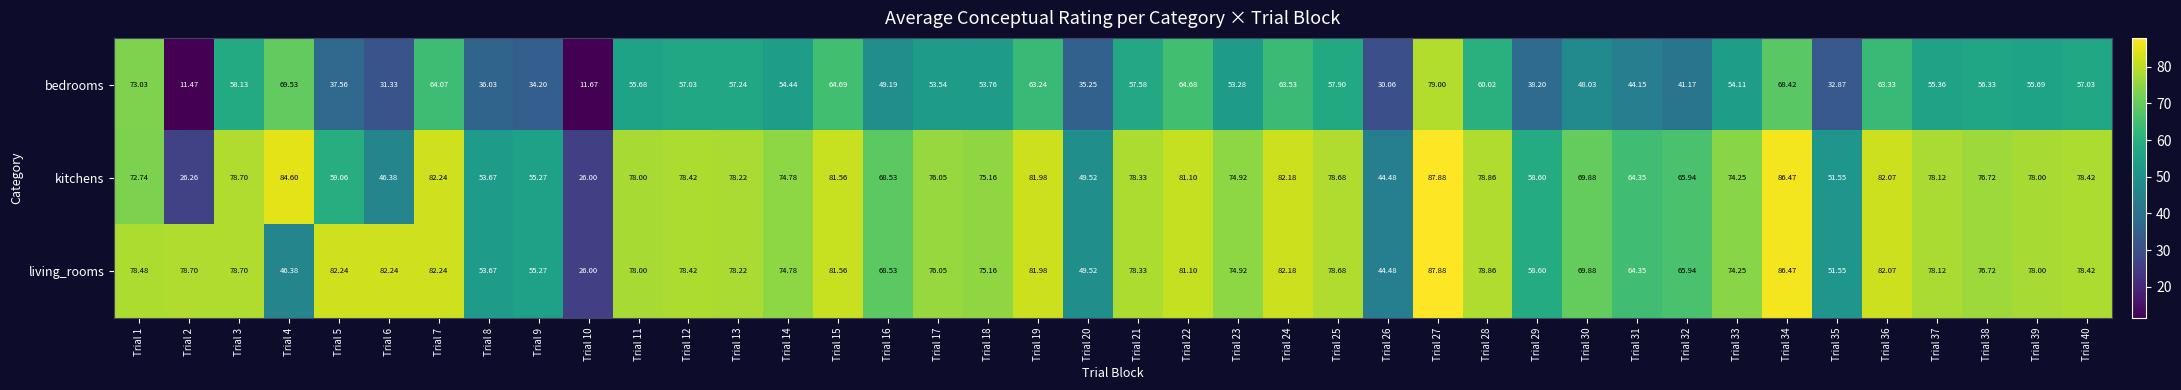

What is the spread (max minus min) of values at Trial 19?

18.7